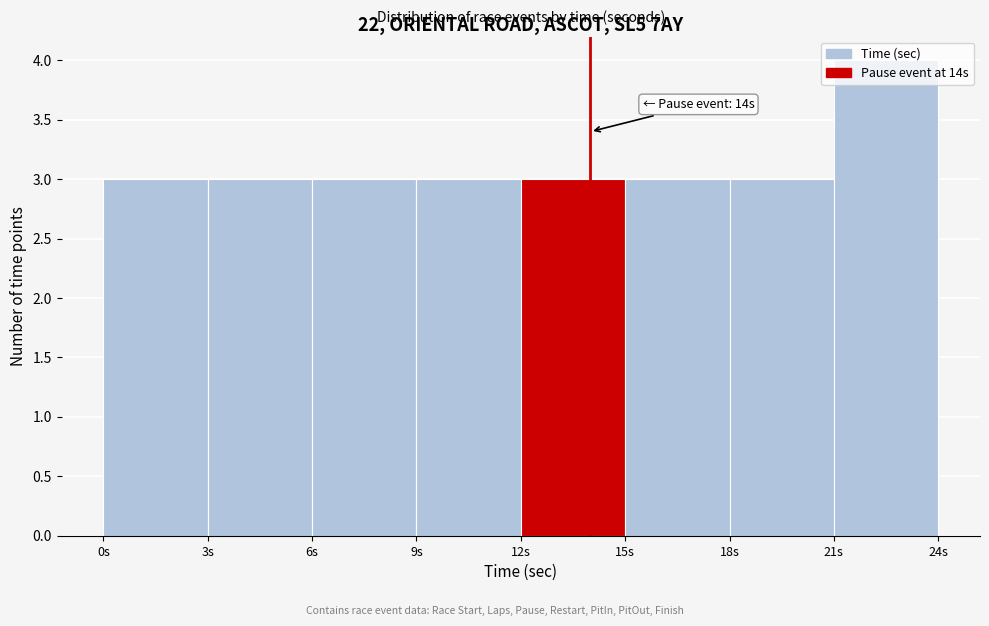

Which range on the x-axis has the tallest bar?

21 to 24